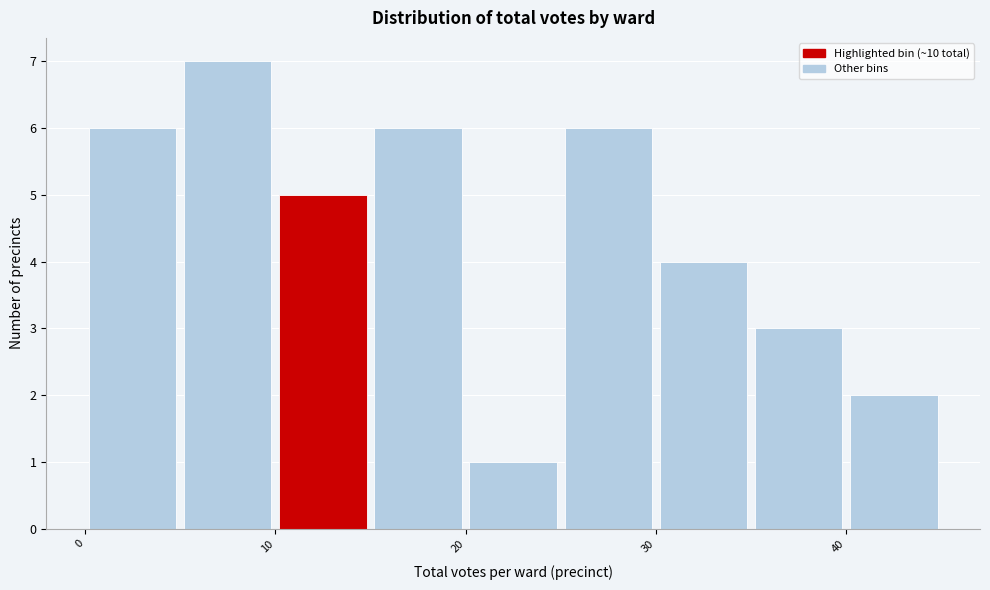

Reading left to right, list every bar in this chart as the range it spans on the x-axis followed by its height. The values are not printed on the chart, so give them approximately, as read against the axis.

0 to 5: 6
5 to 10: 7
10 to 15: 5
15 to 20: 6
20 to 25: 1
25 to 30: 6
30 to 35: 4
35 to 40: 3
40 to 45: 2